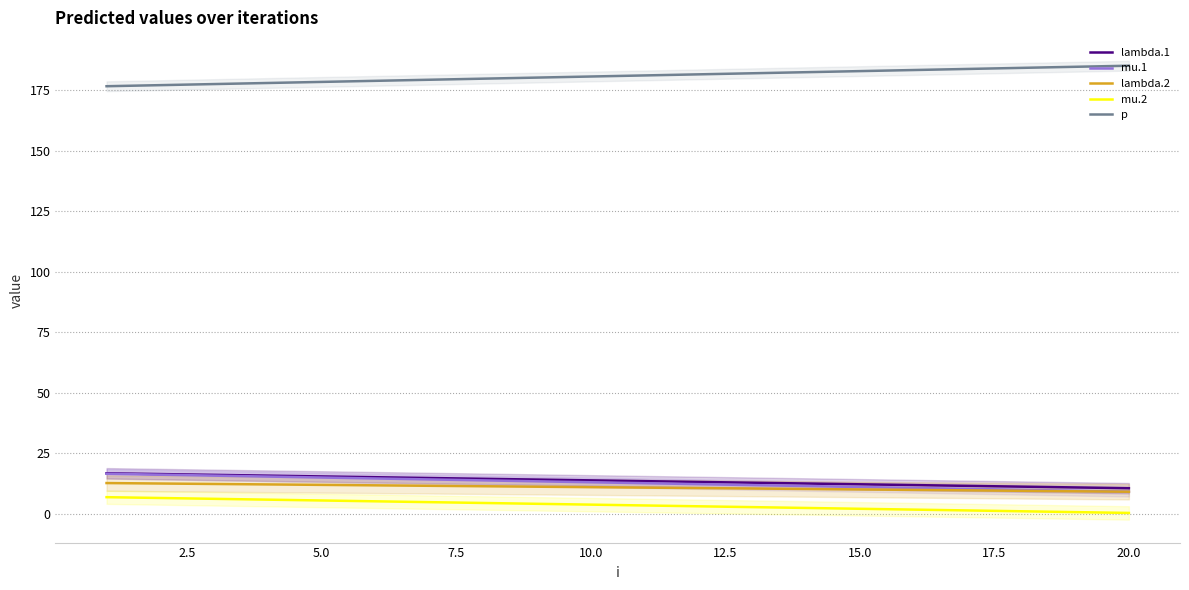

True or false: lambda.2 has a value of 19.8 at 5.

False